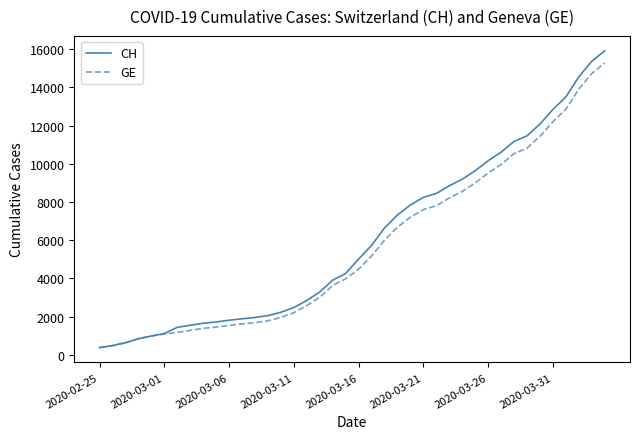

Which series has the widest spread of values?

CH